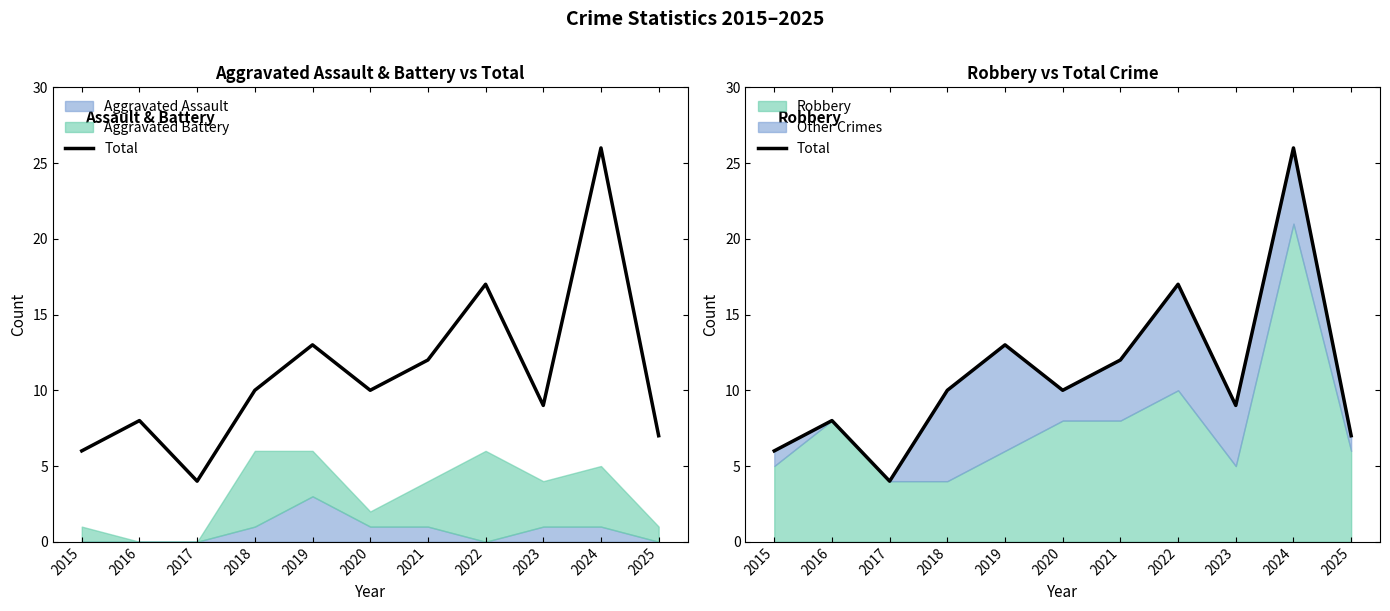

Reading right to left, extract all data points from this chart.

7	26	9	17	12	10	13	10	4	8	6